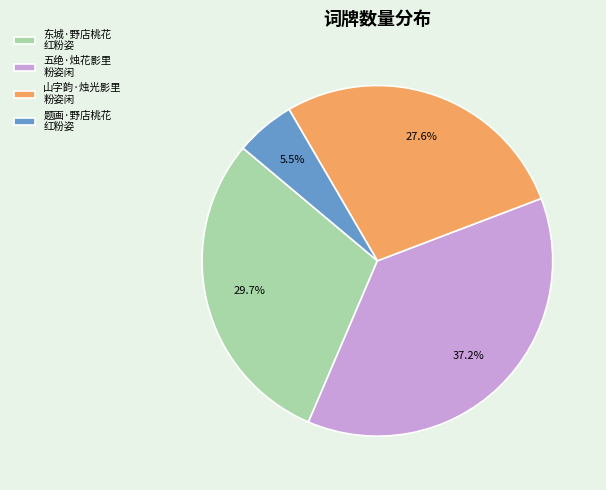

How many segments does this pie chart have?

4